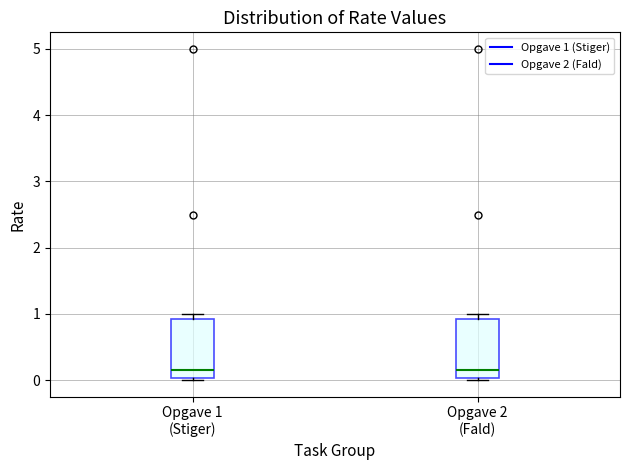

Reading left to right, read every box against the y-axis: the position of its median line, the range the box covers, and the ends of its whiskers. The values are not printed on the chart, so give them approximately, as read against the axis.

Opgave 1 (Stiger): median 0.2, box 0.0 to 0.9, whiskers 0.0 (just below the box's lower edge) to 1.0
Opgave 2 (Fald): median 0.2, box 0.0 to 0.9, whiskers 0.0 (just below the box's lower edge) to 1.0